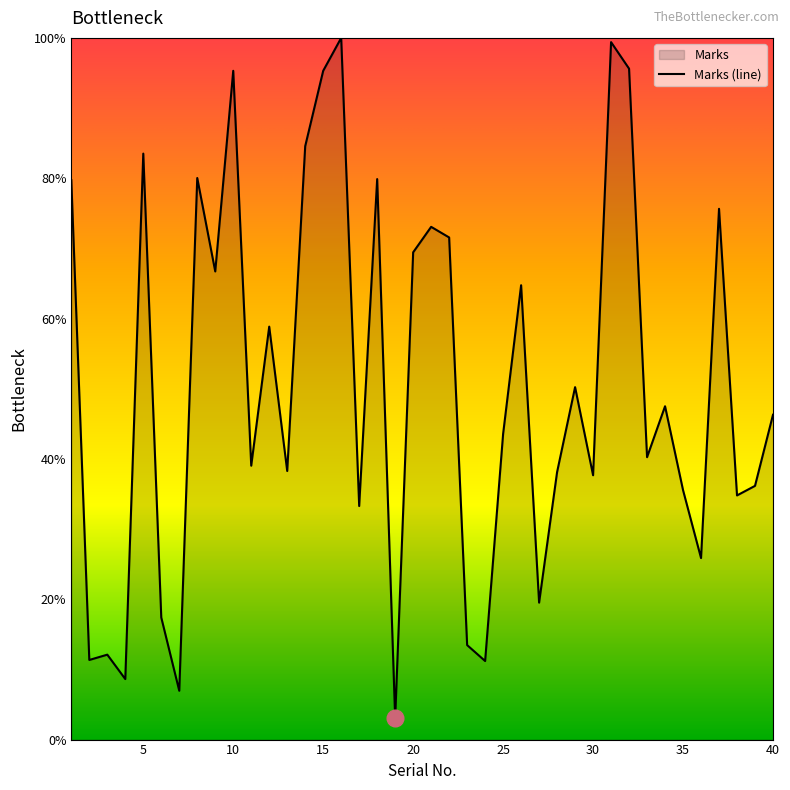

Between 29 and 15, which is larger?

15